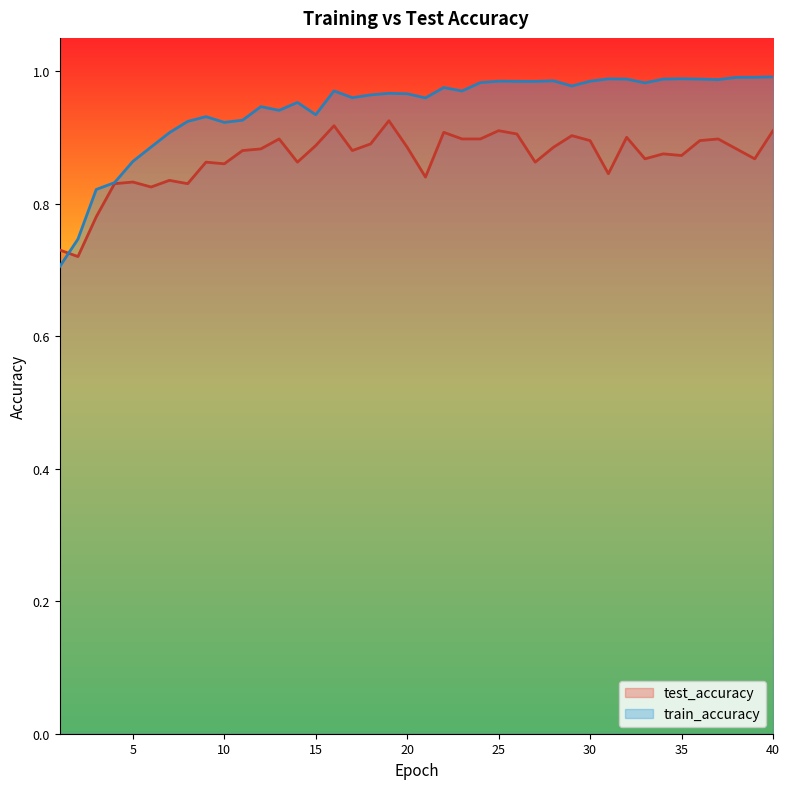

Reading left to right, what are all the values shown in this chart?

test_accuracy: 0.7	0.7	0.8	0.8	0.8	0.8	0.8	0.8	0.9	0.9	0.9	0.9	0.9	0.9	0.9	0.9	0.9	0.9	0.9	0.9	0.8	0.9	0.9	0.9	0.9	0.9	0.9	0.9	0.9	0.9	0.8	0.9	0.9	0.9	0.9	0.9	0.9	0.9	0.9	0.9
train_accuracy: 0.7	0.7	0.8	0.8	0.9	0.9	0.9	0.9	0.9	0.9	0.9	0.9	0.9	1.0	0.9	1.0	1.0	1.0	1.0	1.0	1.0	1.0	1.0	1.0	1.0	1.0	1.0	1.0	1.0	1.0	1.0	1.0	1.0	1.0	1.0	1.0	1.0	1.0	1.0	1.0